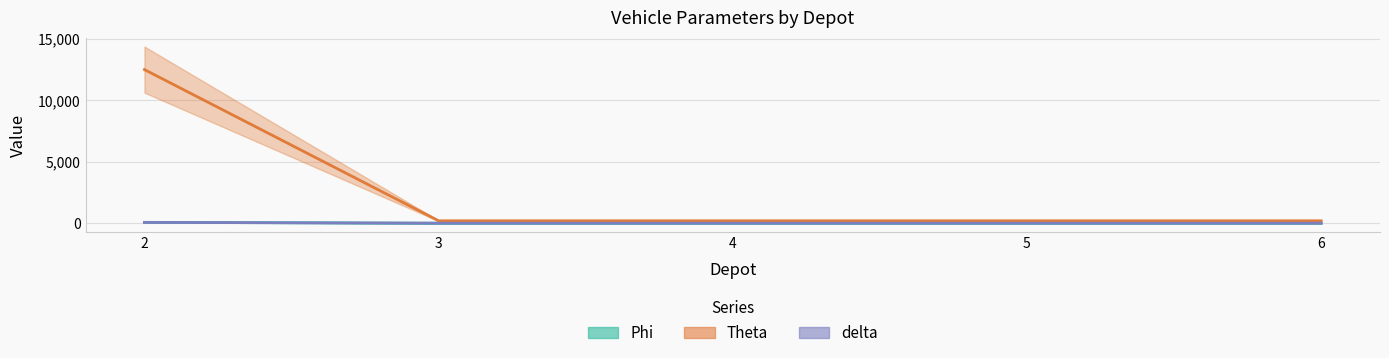

Which category has the highest value in the Phi series?

2